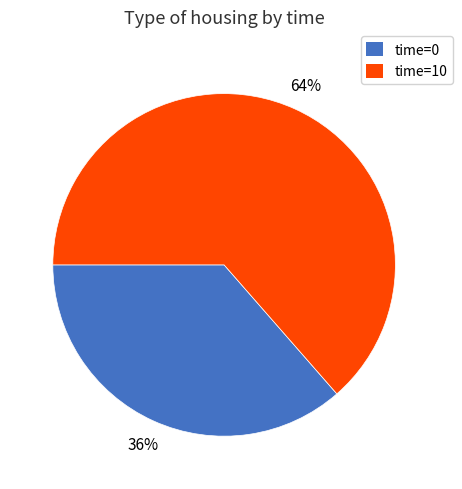

Is there any slice that represents more than half of the pie?

Yes